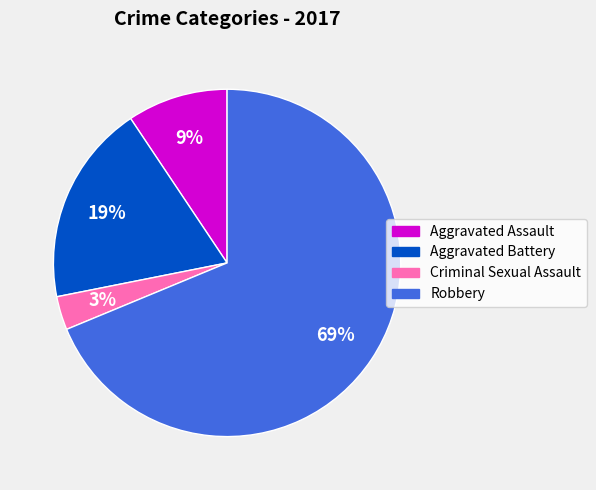

Which has a higher value, Criminal Sexual Assault or Aggravated Assault?

Aggravated Assault